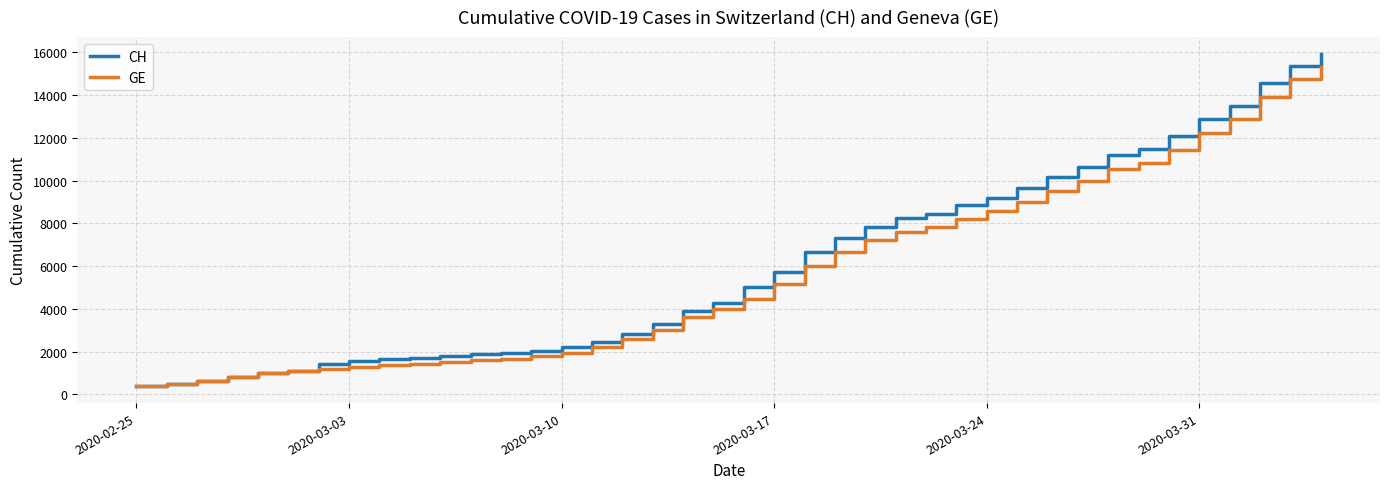

Rank the series by their maximum value, from highest to lowest.

CH, GE